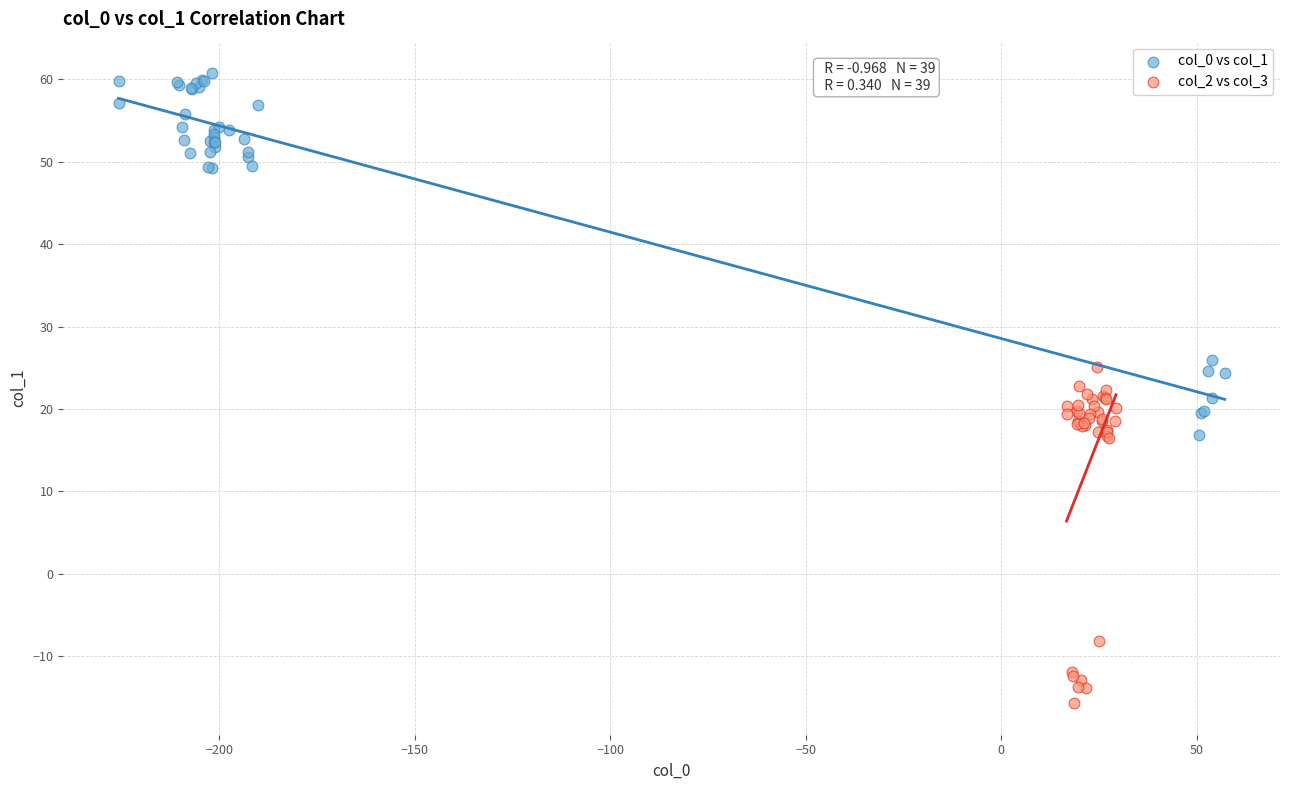

Which series contains the lowest Y value?

col_2 vs col_3